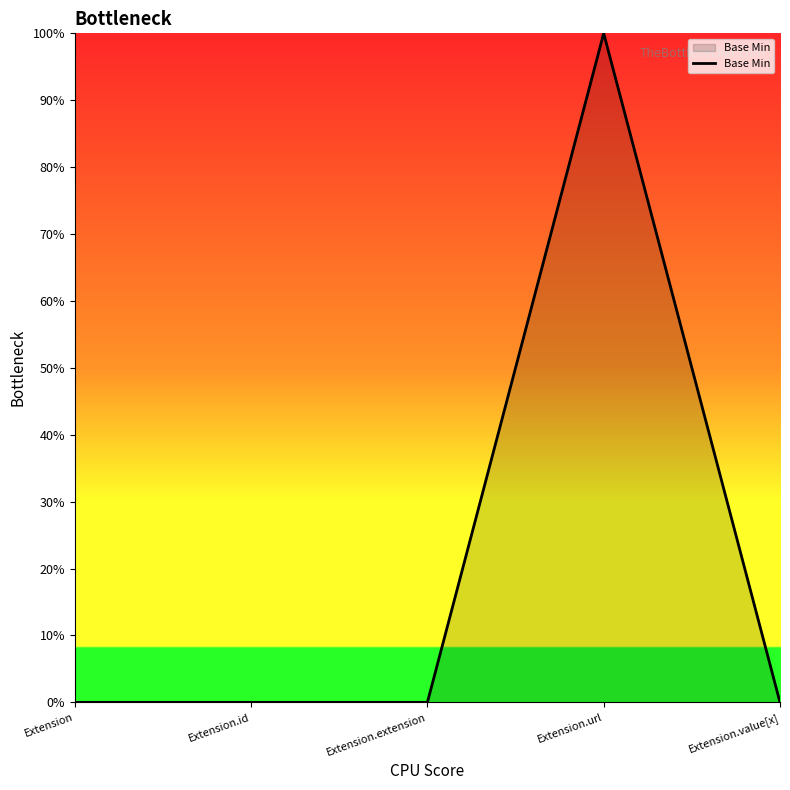

True or false: the data has more than 2 interior local peaks.

False